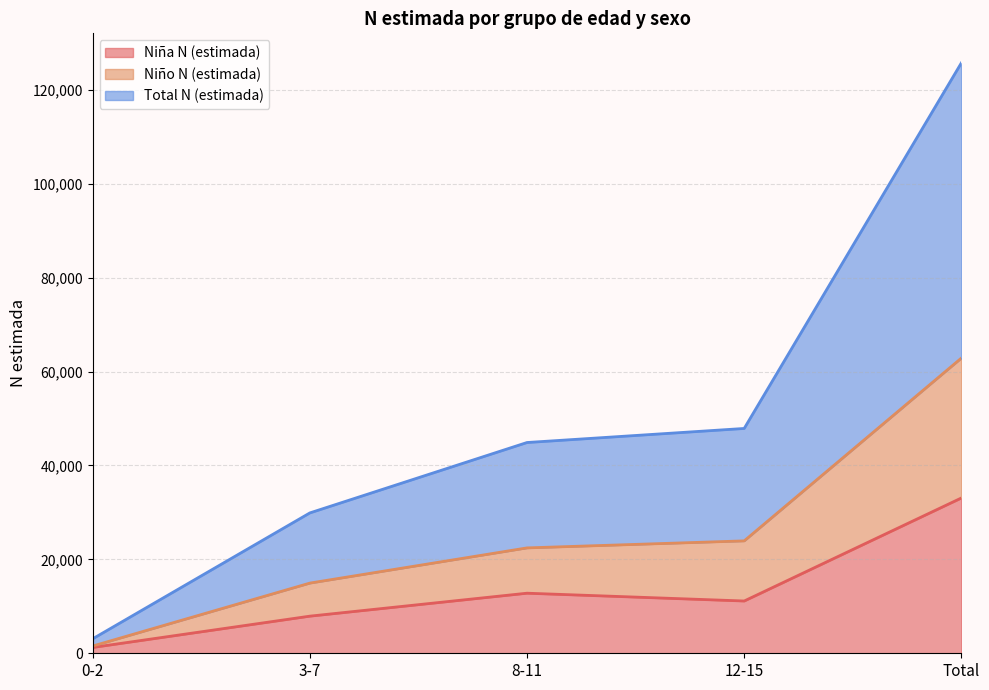

What is the difference between the maximum and minimum values in the Niña N (estimada) series?

31835